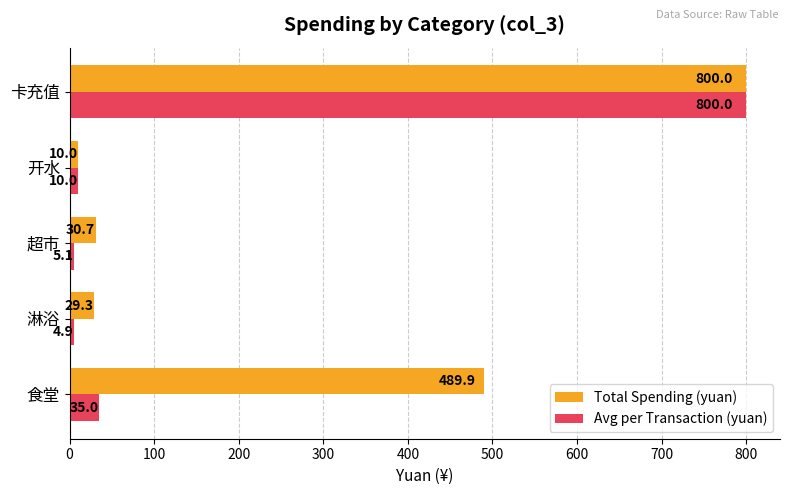

What is the average value of the Total Spending (yuan) series?

272.0